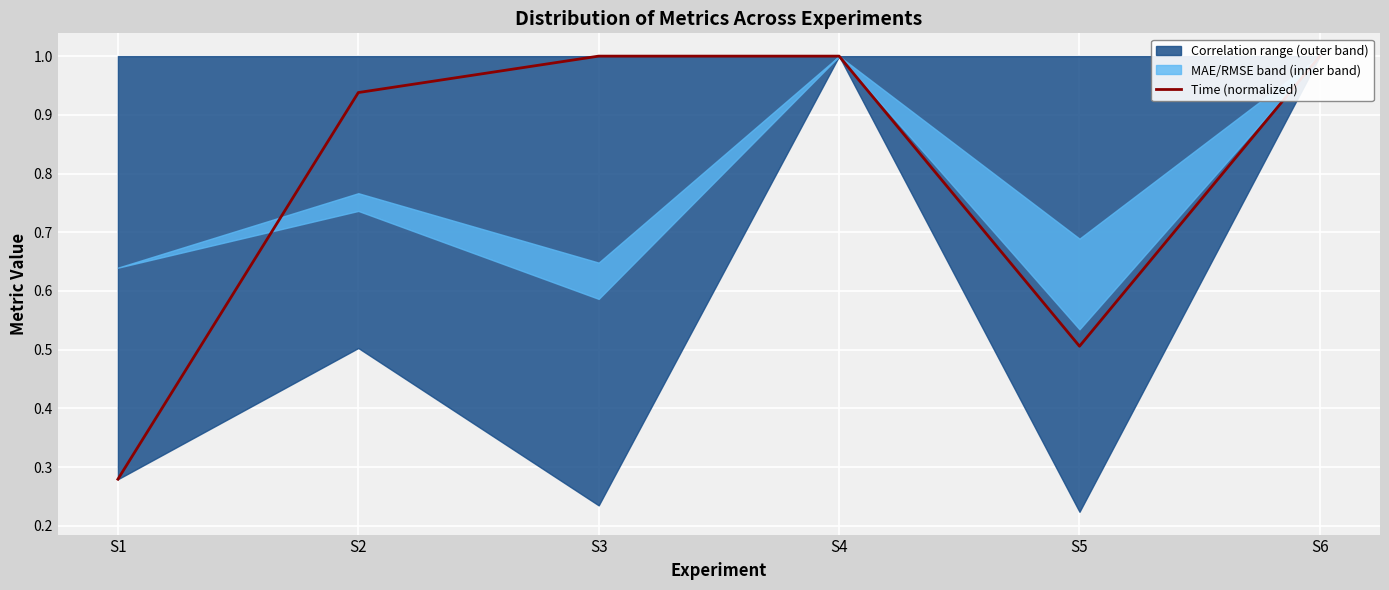

What is the difference between the maximum and minimum values?

0.7